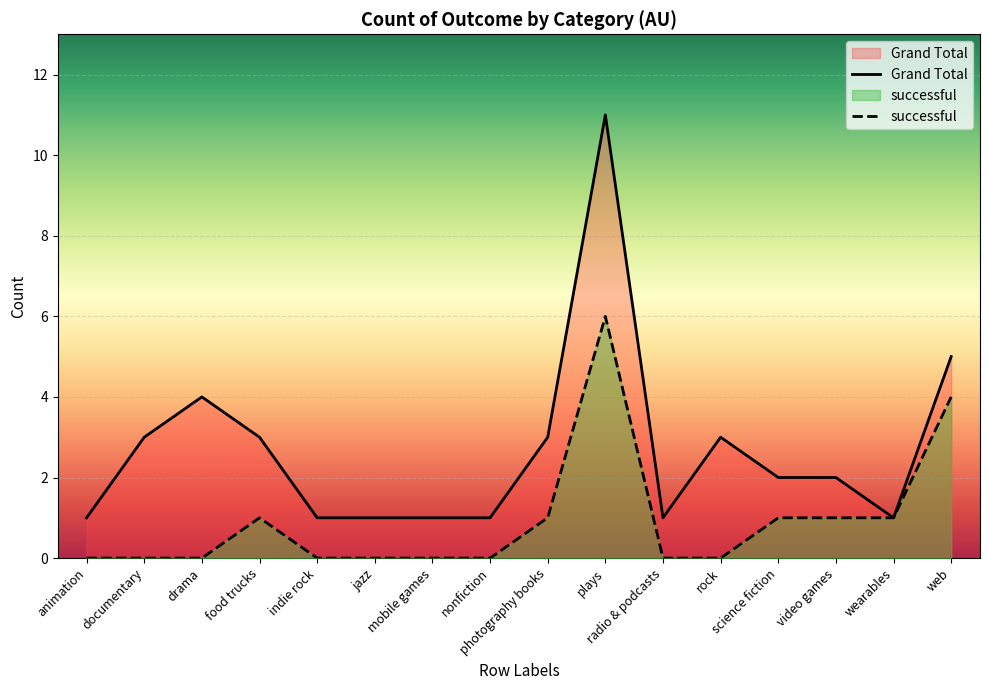

What position from the left is plays?

10